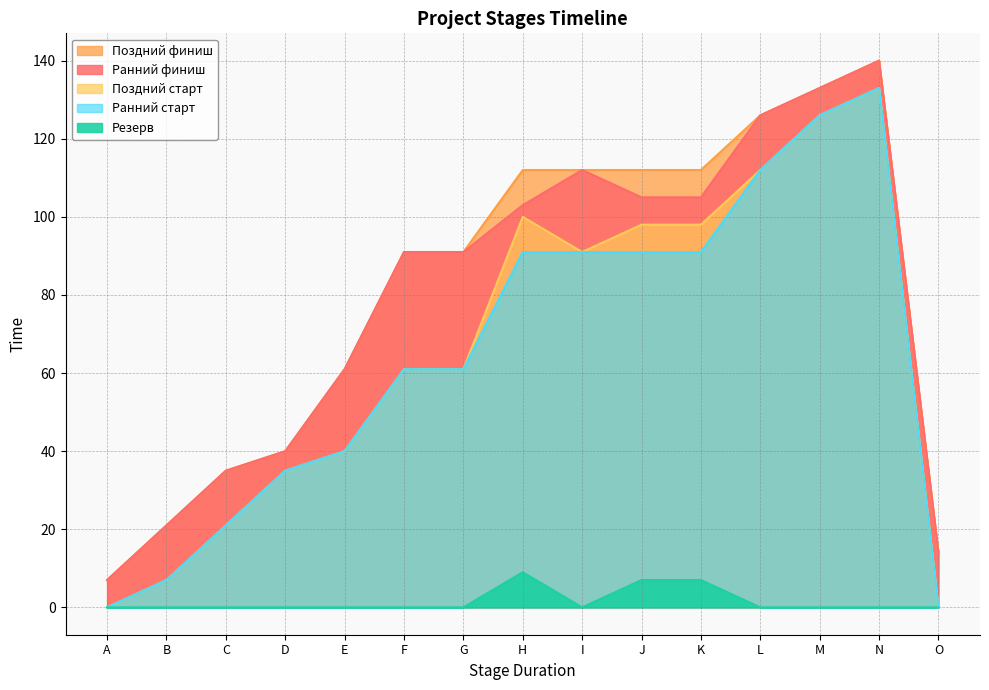

How many values in the Ранний старт series exceed 61?

7